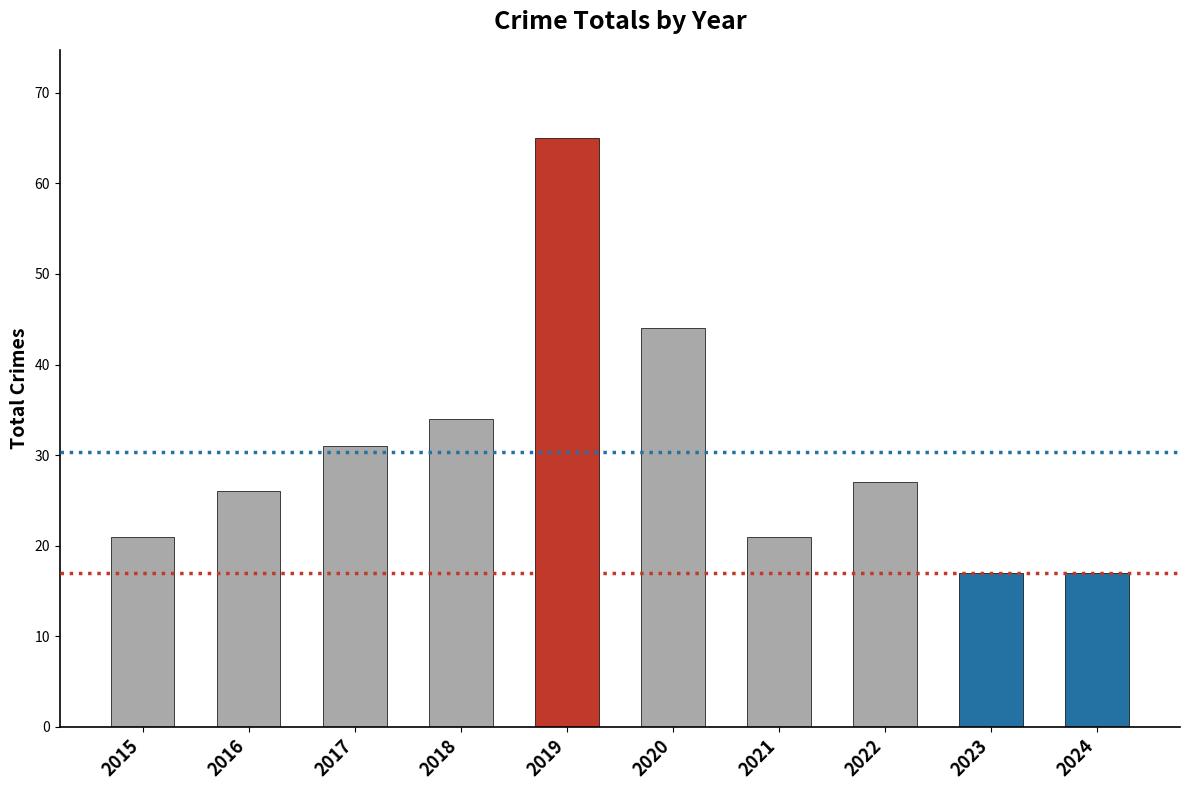

What is the greatest value displayed?

65